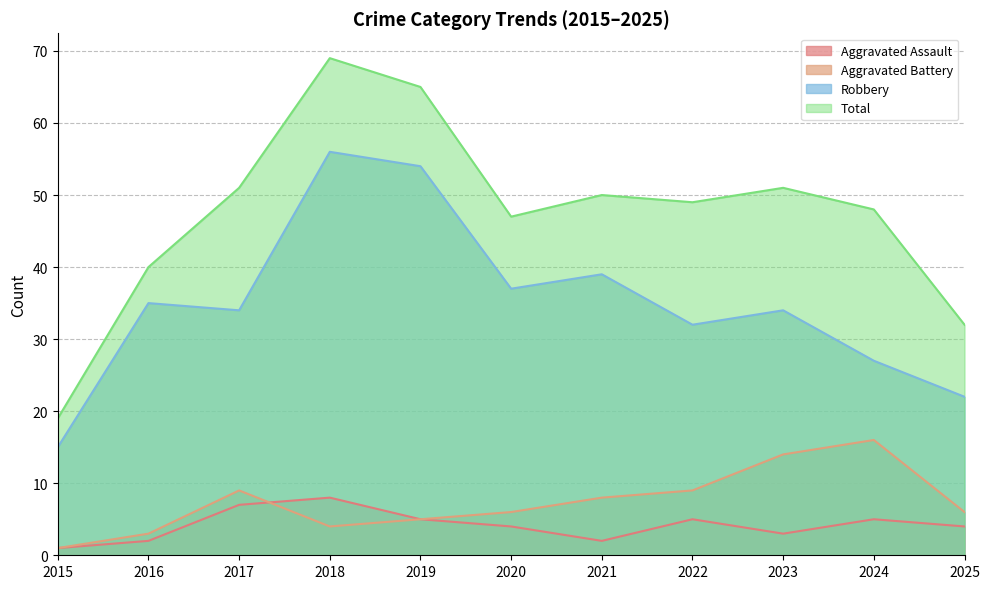

True or false: Robbery has a value of 22 at 2025.

True